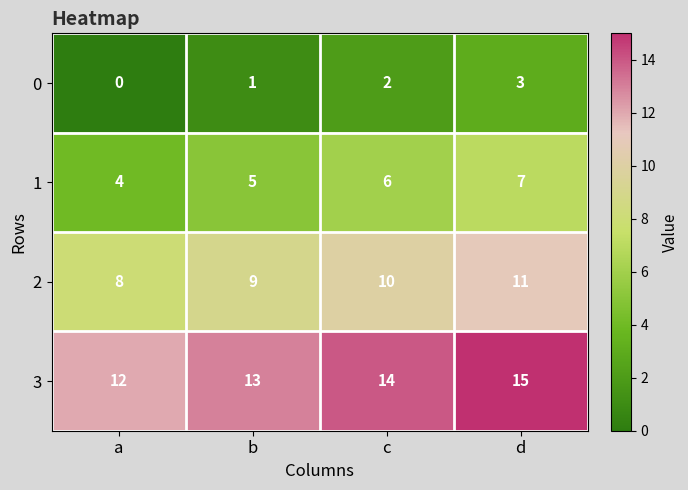

What is the sum of the 0 values at d and c?

5